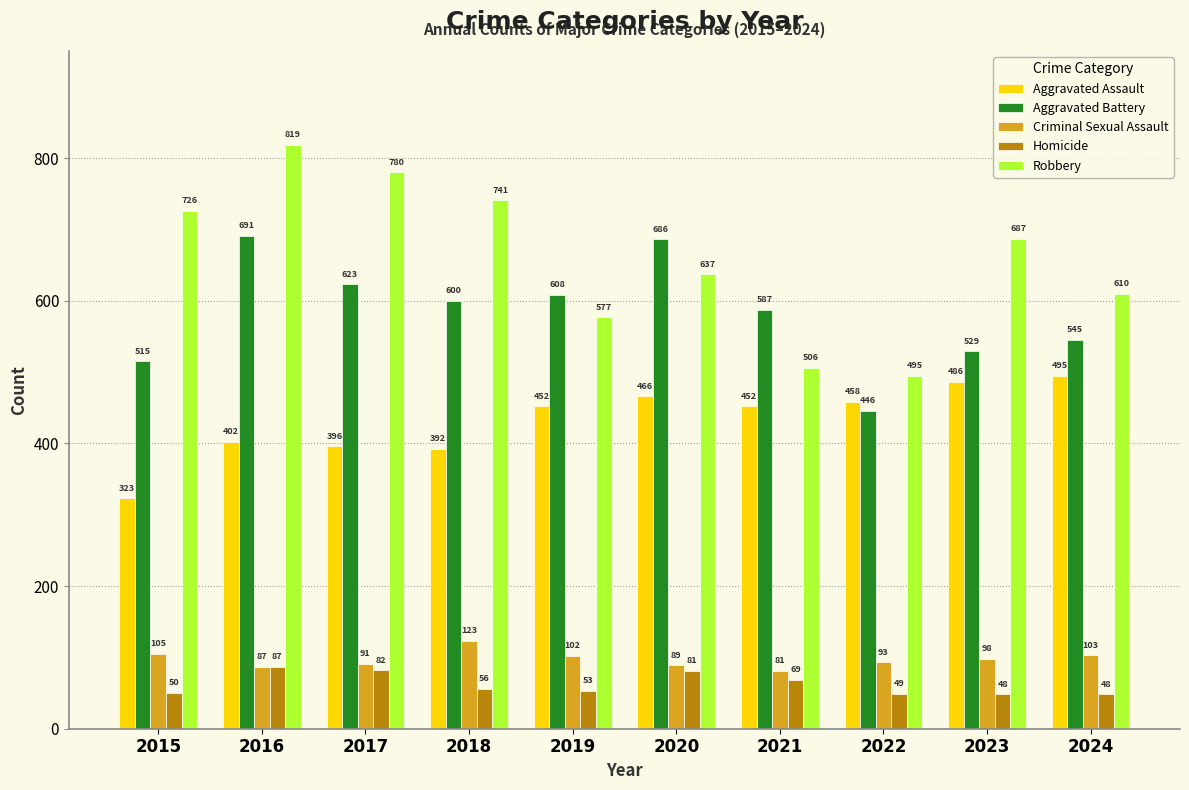

Which series has the largest range (max minus min)?

Robbery